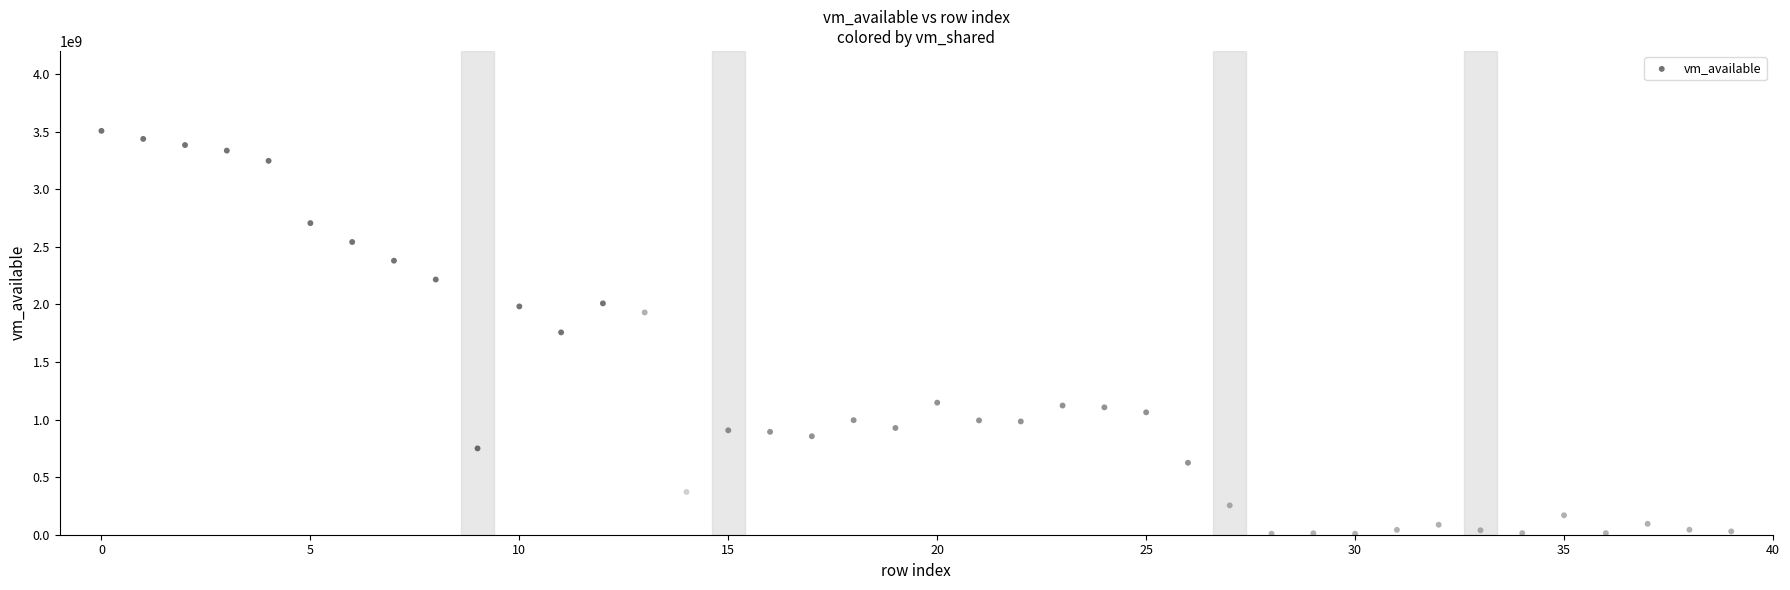

What is the range of Y values (max minus min)?

3497889792